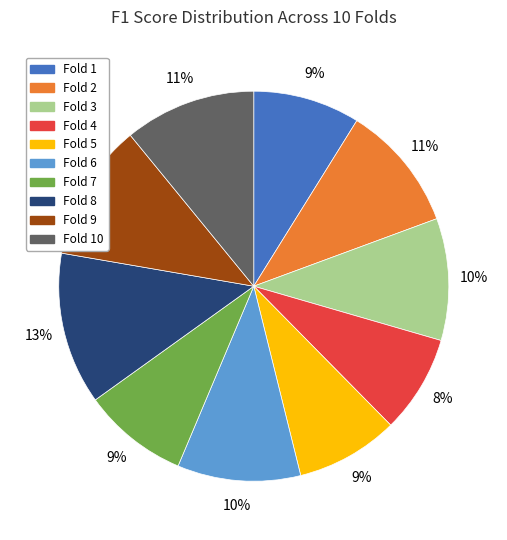

How many segments does this pie chart have?

10